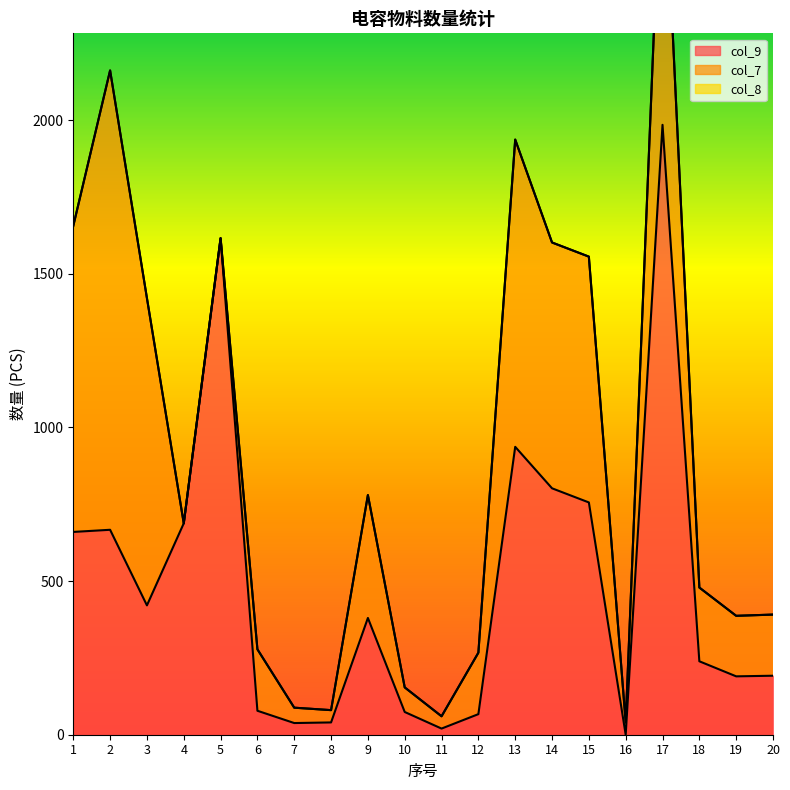

Reading right to left, extract all data points from this chart.

col_9: 192	190	239	1985	0	756	802	937	67	20	74	380	40	38	78	1616	688	421	667	660
col_7: 199	197	240	990	40	800	800	1000	200	40	80	400	40	50	200	0	0	1000	1495	996
col_8: 0	0	0	0	0	0	0	0	0	0	0	0	0	0	0	0	0	0	0	0